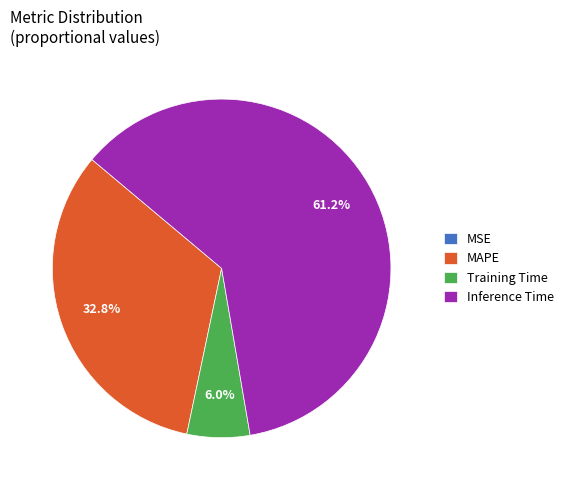

Is there any slice that represents more than half of the pie?

Yes